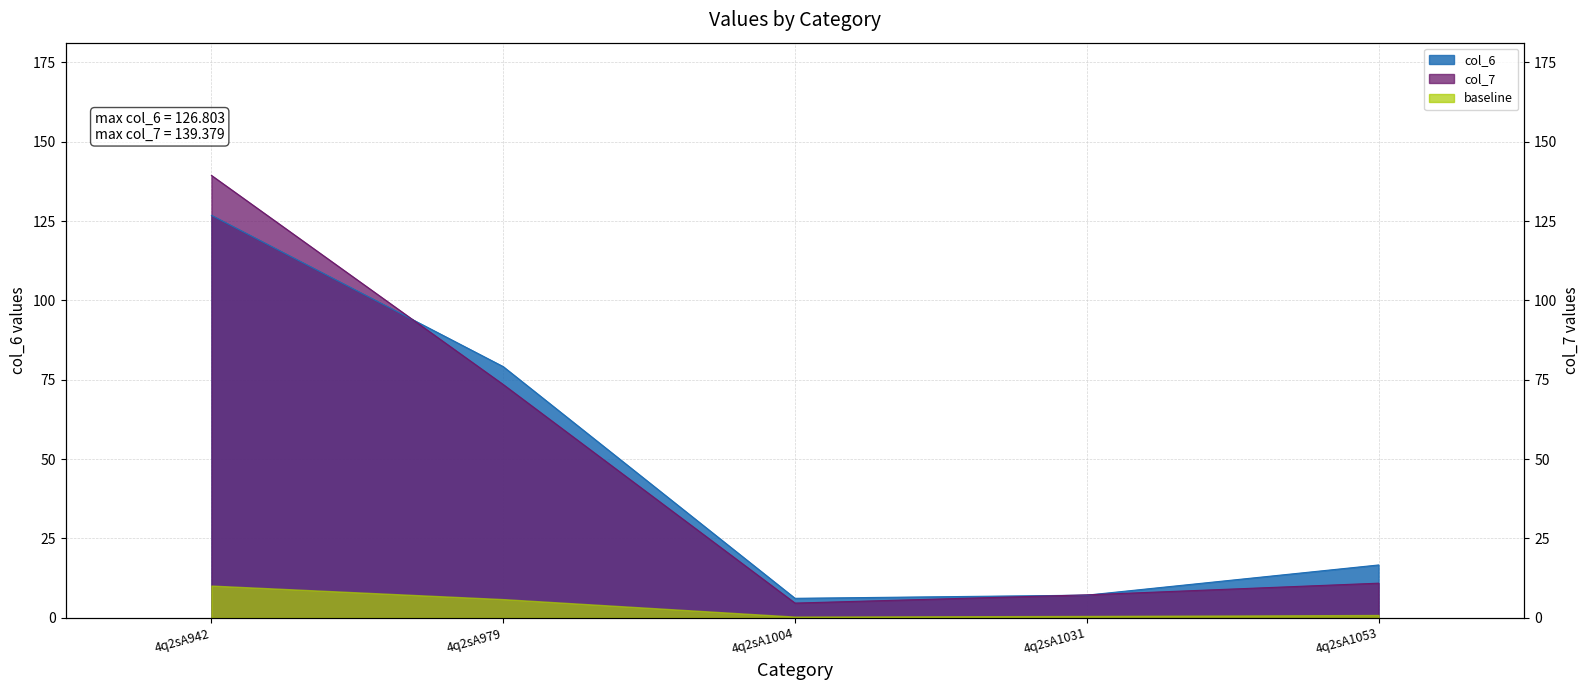

The col_6 series shows 79.1 at 4q2sA979. True or false?

True